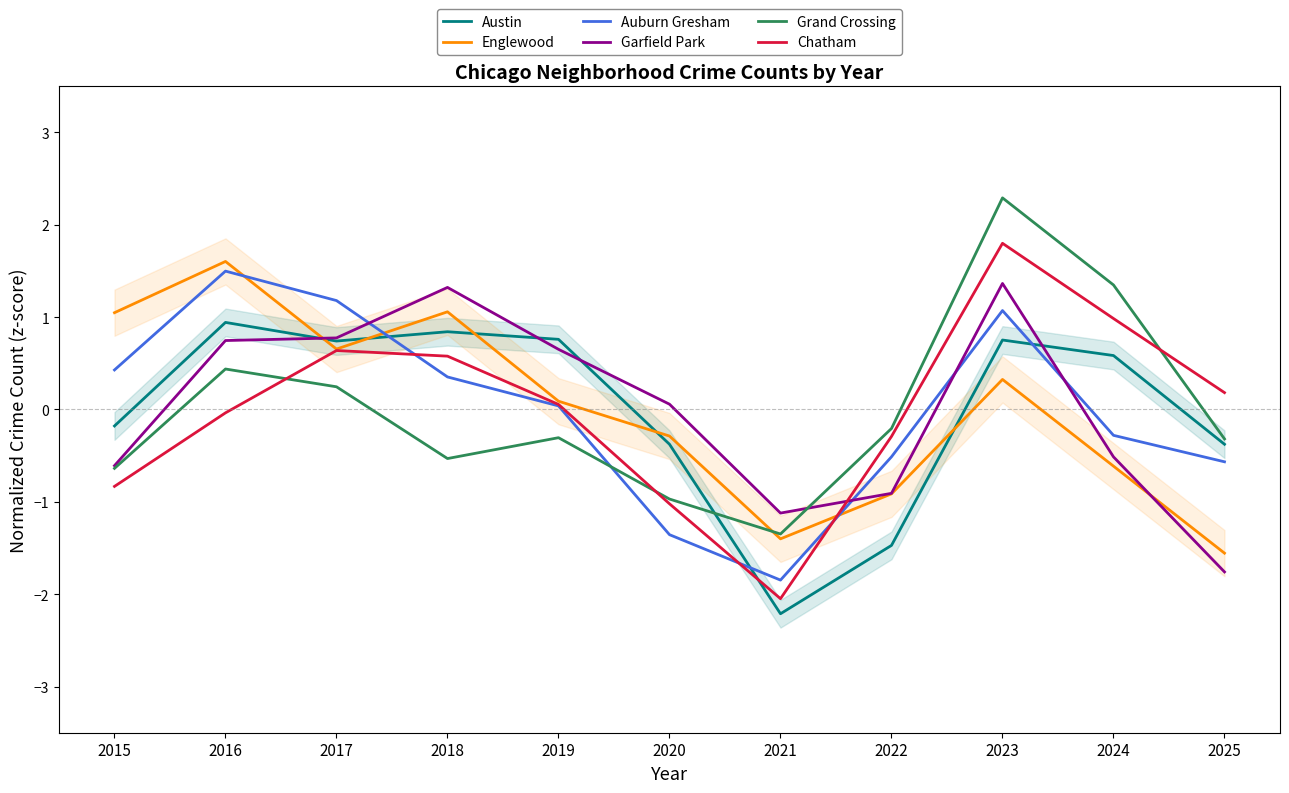

True or false: Austin has a value of 0.6 at 2024.

True